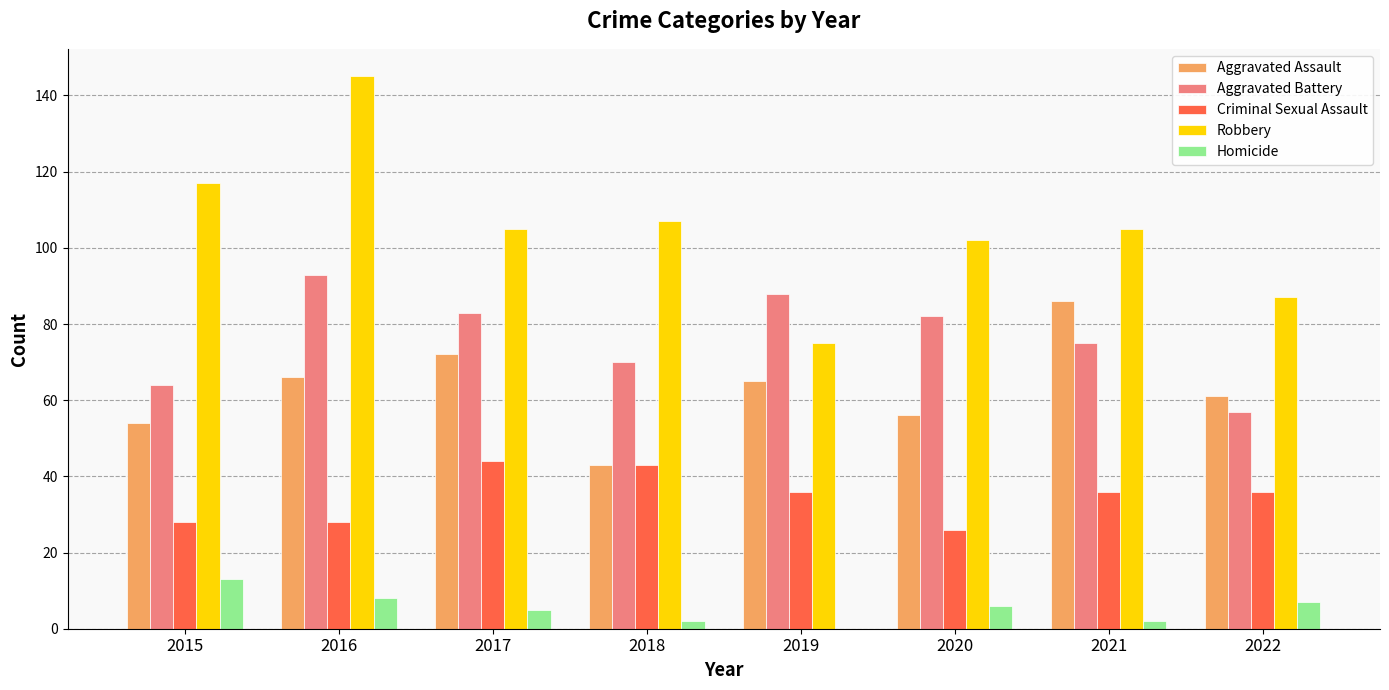

What is the sum of all Robbery values?

843